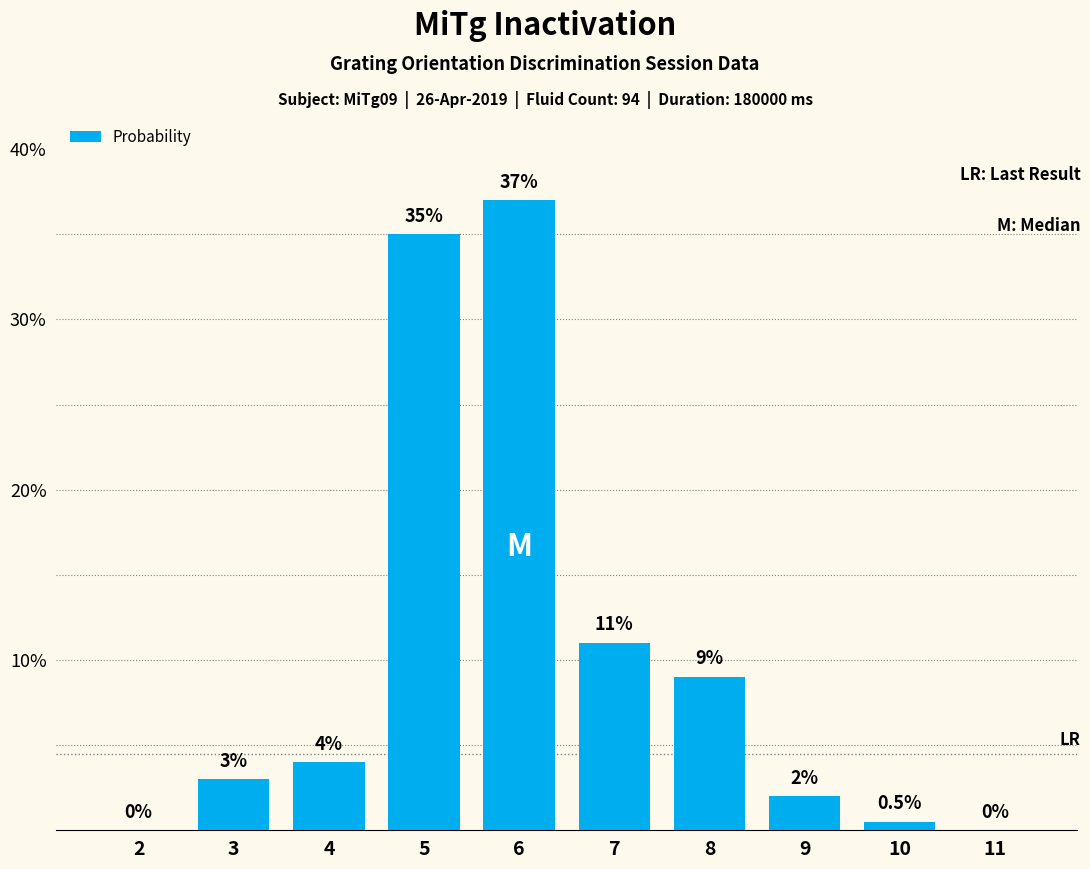

At which label is the value closest to 18?

7